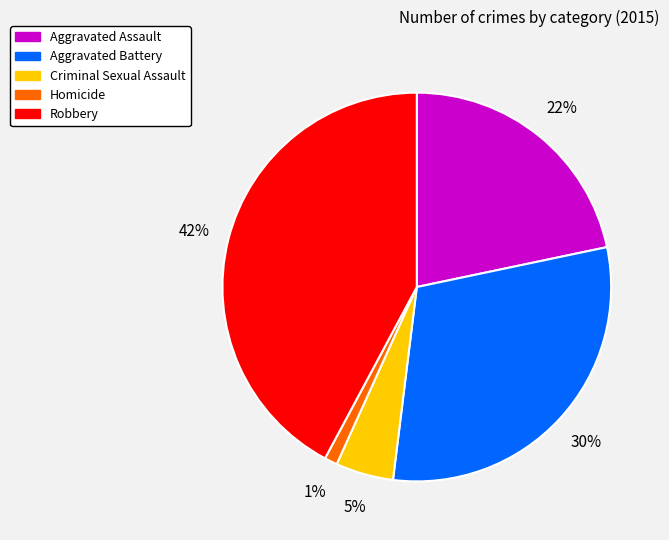

Is there a majority slice in this chart?

No